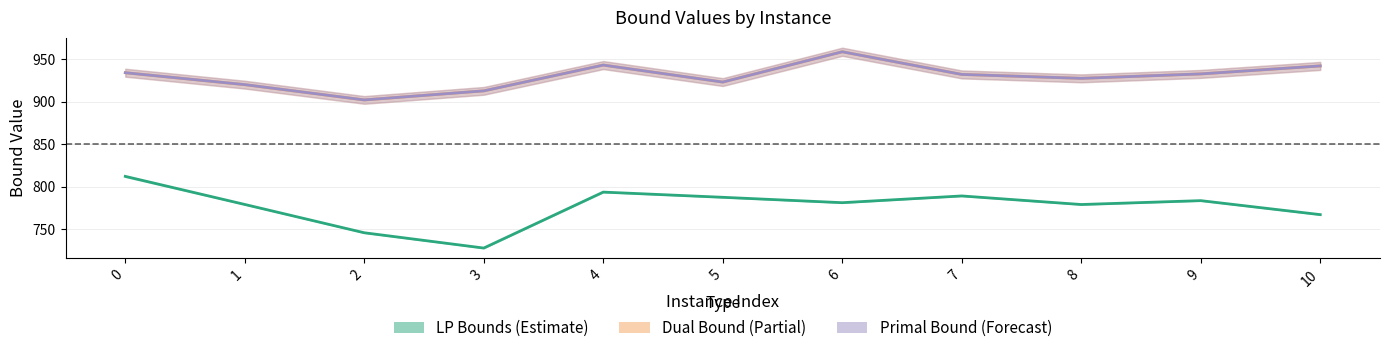

What is the maximum value shown in the chart?

958.7